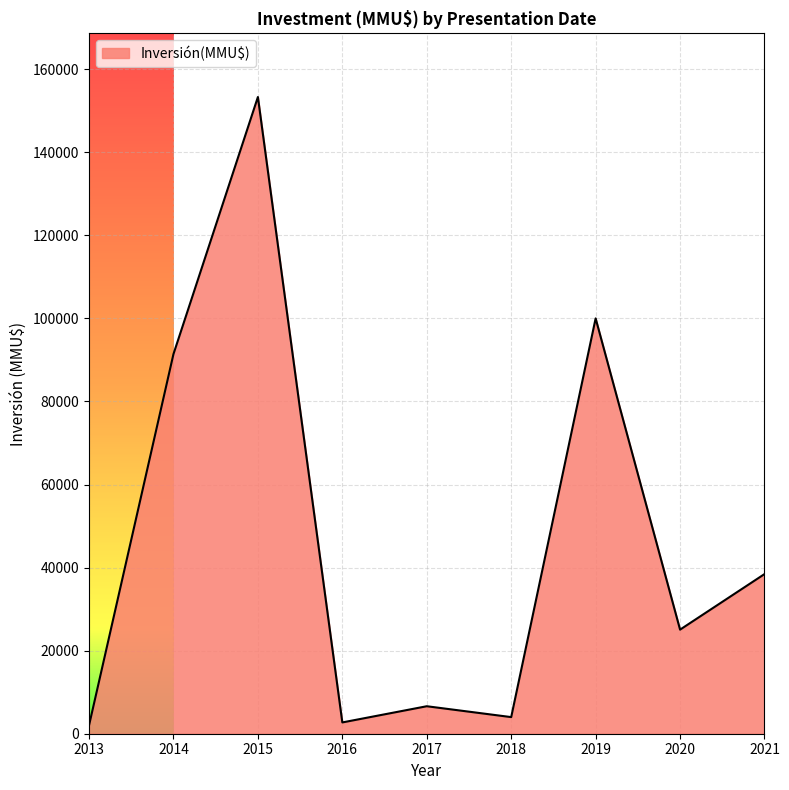

What is the difference between the second highest and second lowest values?

97282